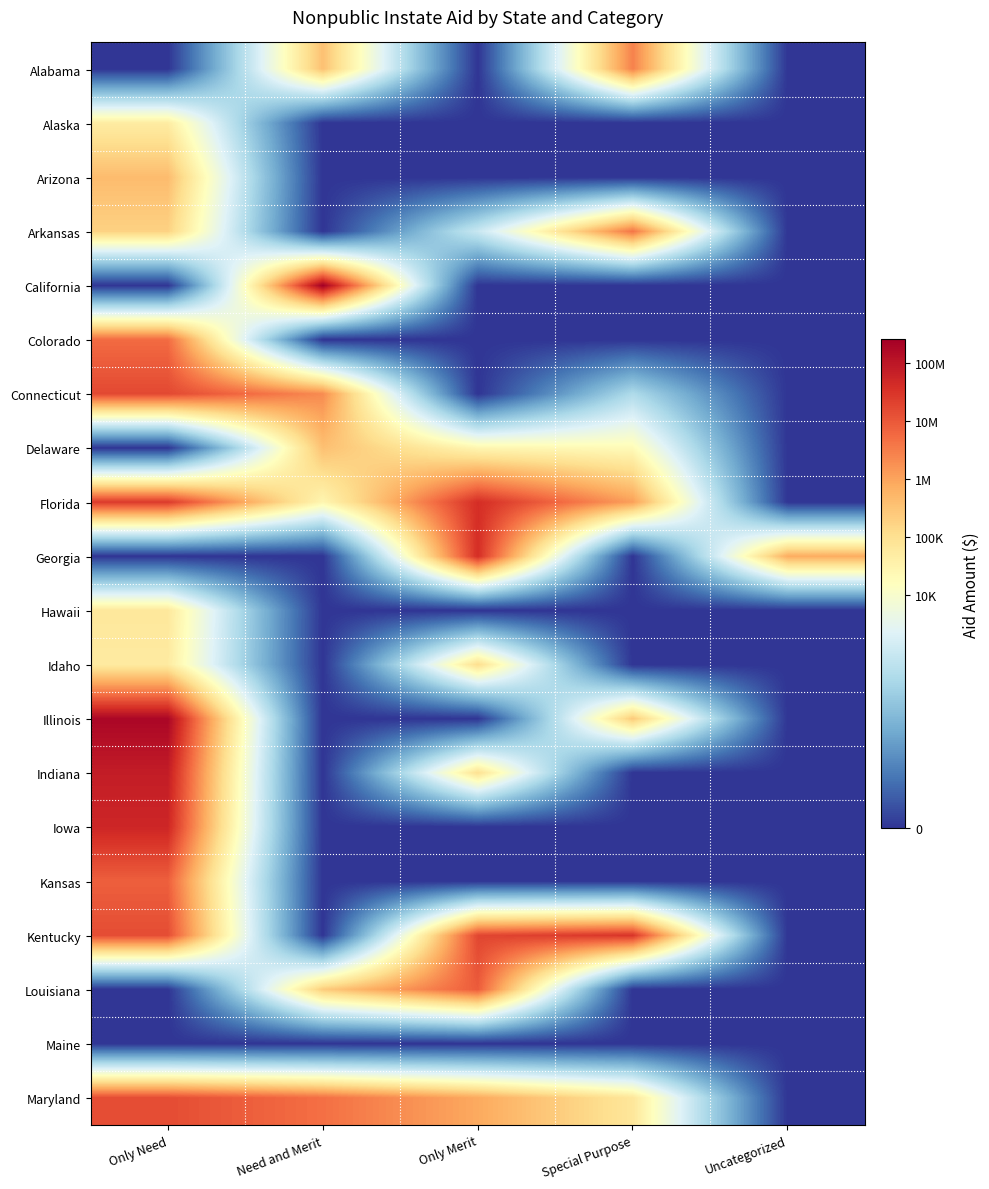

Which category has the highest value across all series?

Need and Merit